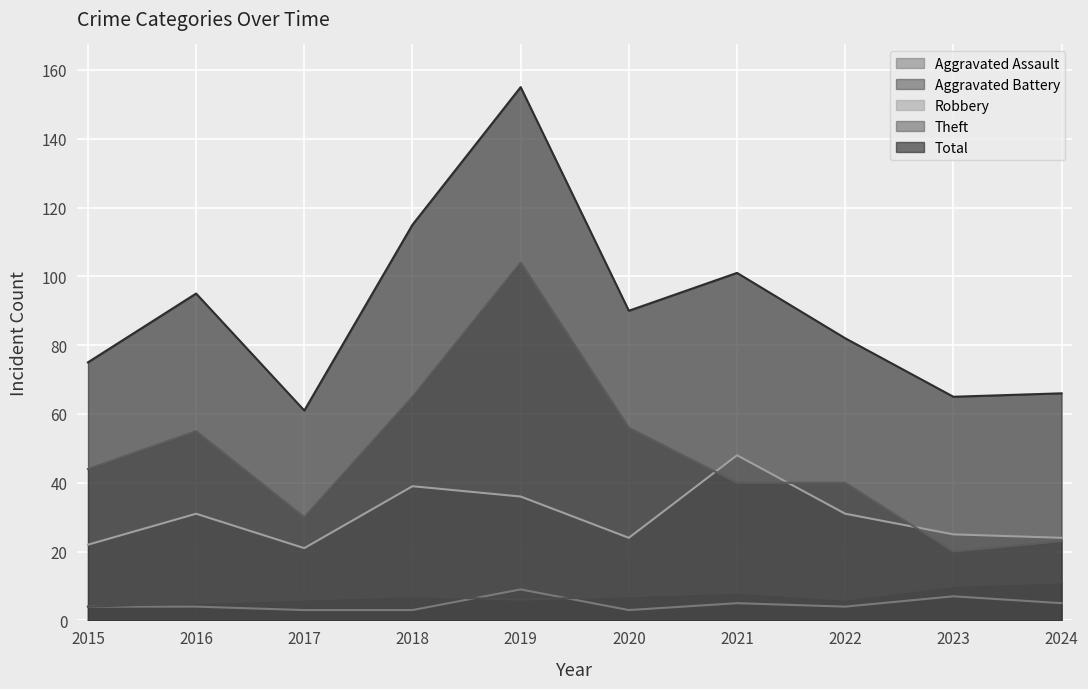

What is the difference between the highest and lowest values at 2015?

71